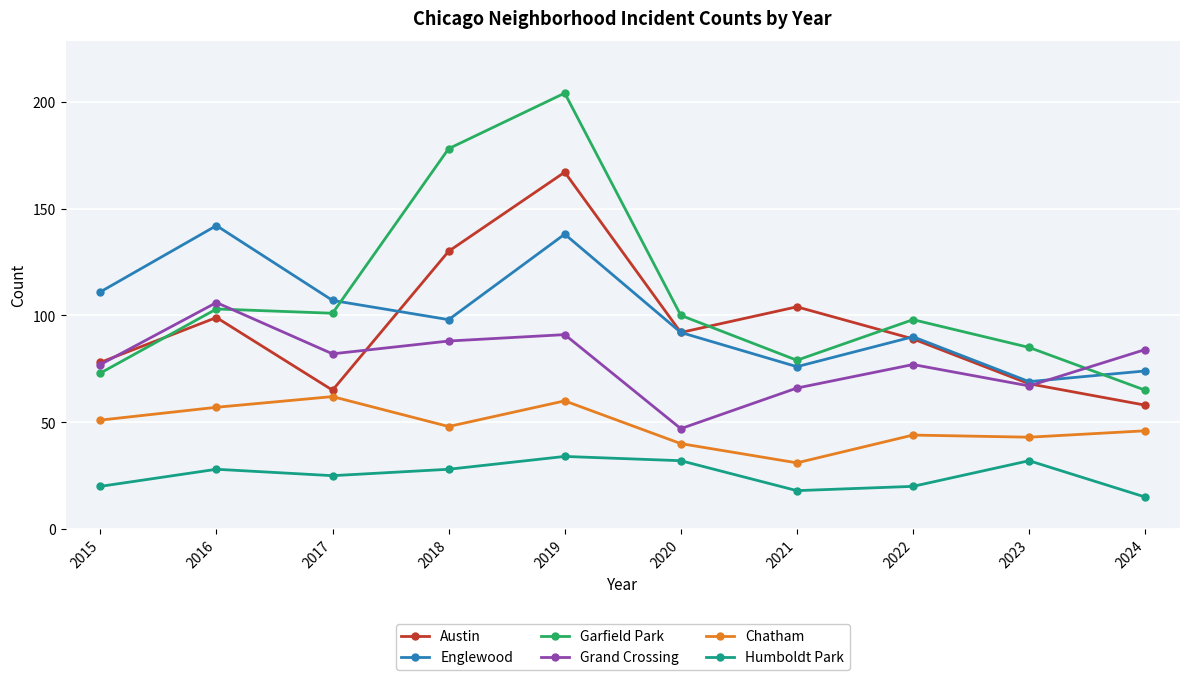

Which category has the highest value across all series?

2019